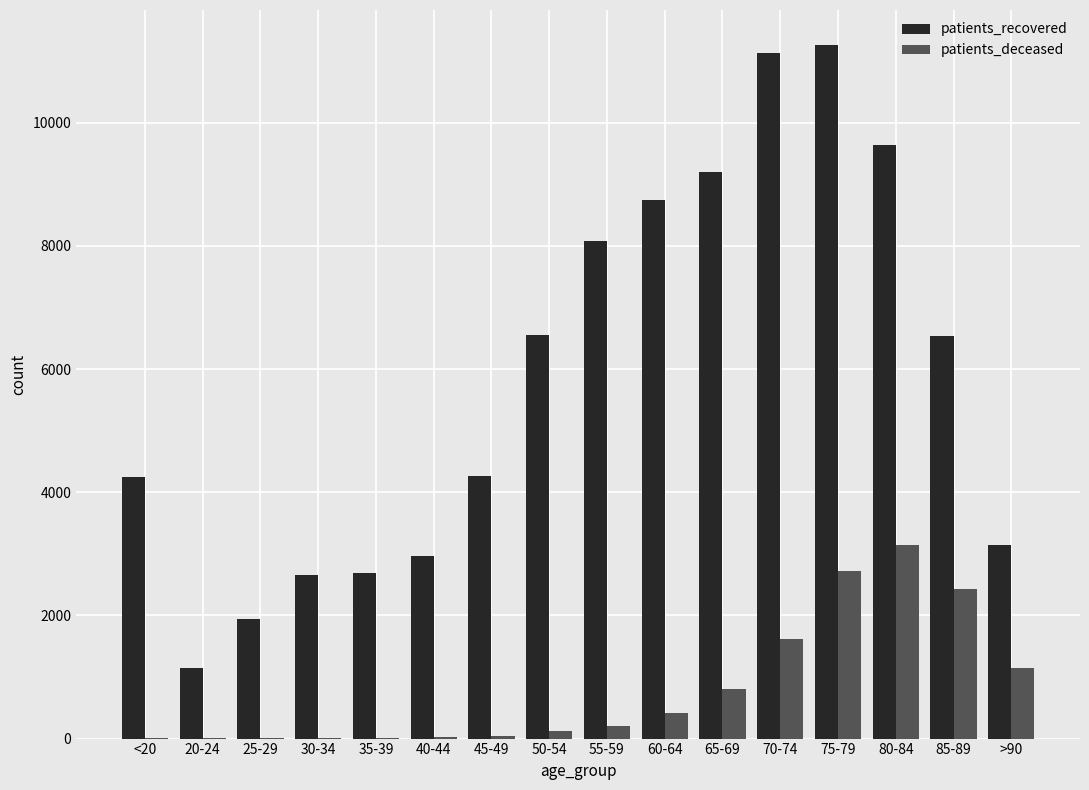

At which category is the sum across all series the highest?

75-79